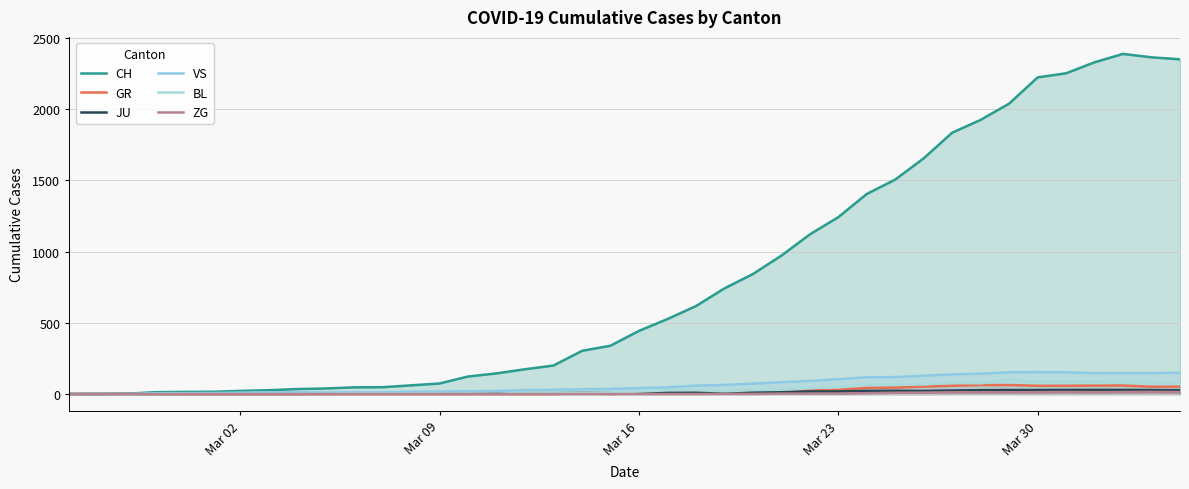

Reading left to right, list all the values displayed in this chart.

CH: 0	1	2	13	15	16	22	27	35	39	47	48	61	74	123	145	174	200	303	339	443	526	617	741	842	971	1120	1241	1404	1505	1654	1834	1924	2038	2222	2251	2328	2387	2363	2349
GR: 0	0	0	0	0	0	0	0	0	0	0	0	0	0	0	0	0	0	6	0	9	9	13	18	24	24	27	29	43	45	52	58	63	63	58	58	59	60	51	52
JU: 0	0	1	1	1	1	1	1	1	2	5	5	5	5	5	6	6	8	8	9	9	11	11	12	14	13	18	18	22	23	22	25	27	28	28	29	29	29	28	27
VS: 0	0	0	6	6	7	10	12	13	11	12	12	16	17	20	21	28	30	34	36	42	47	59	64	73	83	92	104	118	119	129	138	143	153	154	153	147	147	147	150
BL: 0	0	0	0	1	1	1	1	1	1	4	4	4	4	5	3	9	12	8	12	17	26	27	19	27	30	40	51	66	68	68	79	75	99	86	88	86	81	82	73
ZG: 0	0	0	0	0	0	0	0	0	0	0	0	0	0	0	0	0	0	0	0	0	0	0	1	1	3	3	3	6	9	10	12	12	12	13	14	13	14	15	14